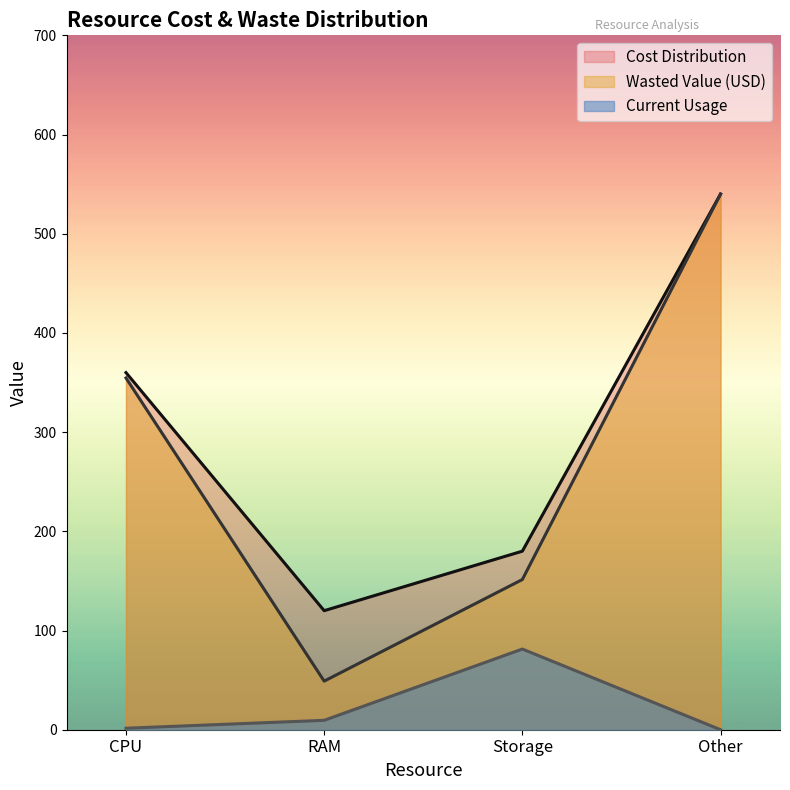

Is the value of Cost Distribution at Storage greater than the value of Current Usage at CPU?

Yes